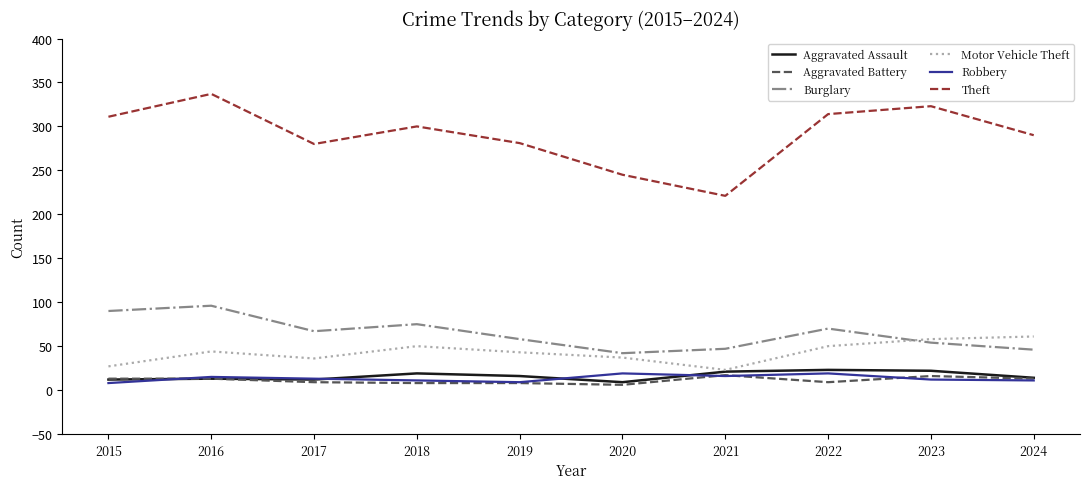

Which label corresponds to the largest value in the chart?

2016